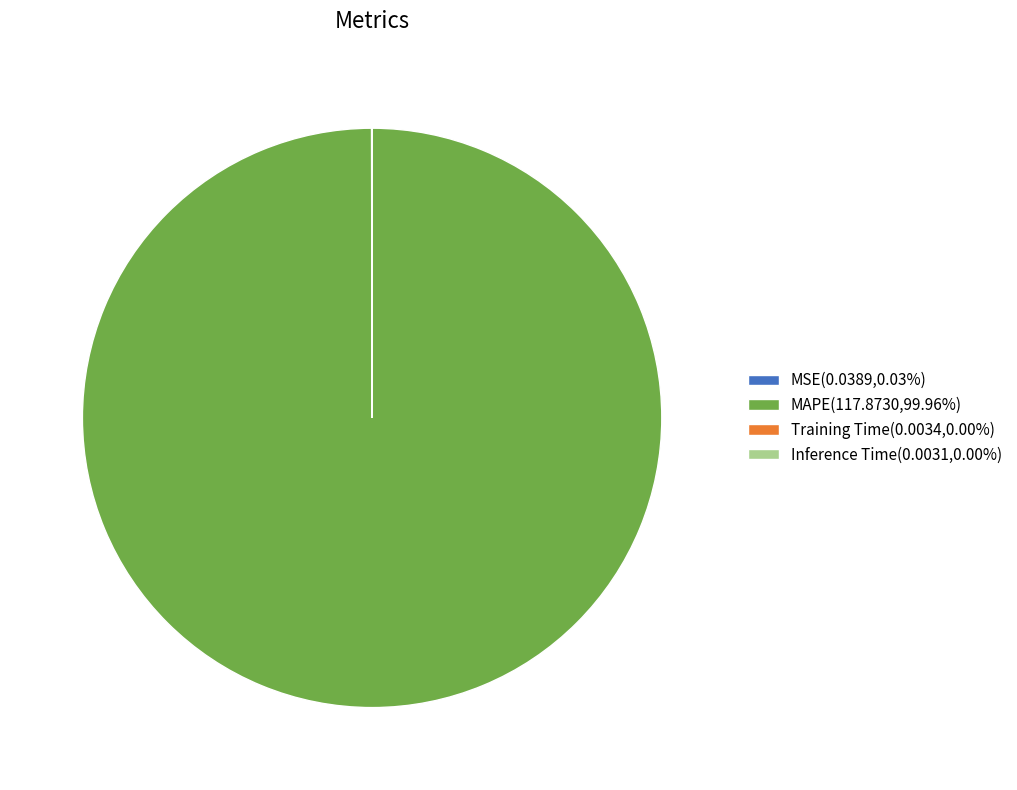

What is the largest slice in the pie chart?

MAPE